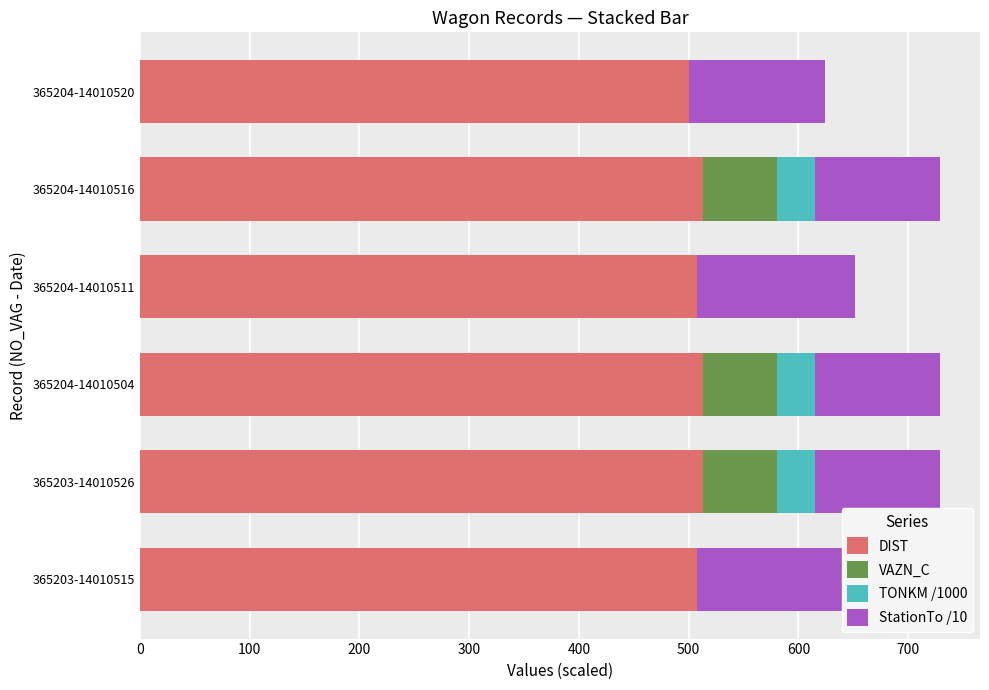

What is the sum of all TONKM /1000 values?

103.9